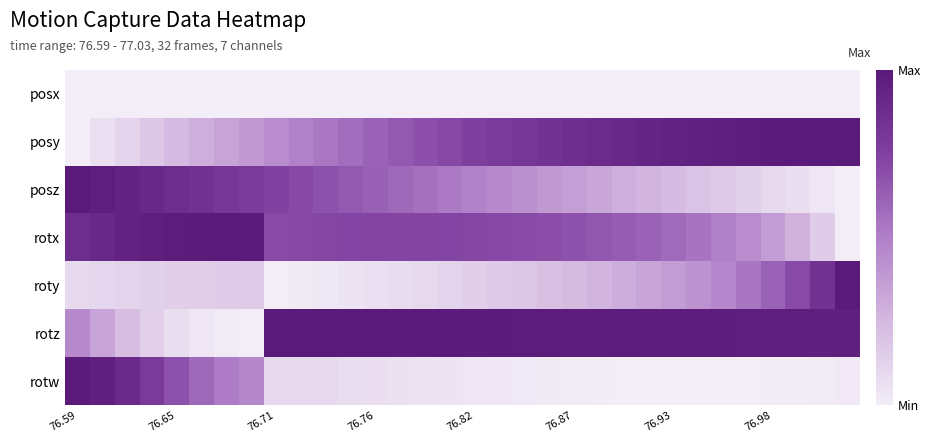

Reading left to right, extract all data points from this chart.

posx: 0.0	0.0	0.0	0.0	0.0	0.0	0.0	0.0	0.0	0.0	0.0	0.0	0.0	0.0	0.0	0.0	0.0	0.0	0.0	0.0	0.0	0.0	0.0	0.0	0.0	0.0	0.0	0.0	0.0	0.0	0.0	0.0
posy: 0.0	0.1	0.1	0.2	0.2	0.3	0.3	0.4	0.4	0.5	0.5	0.6	0.6	0.6	0.7	0.7	0.8	0.8	0.8	0.8	0.9	0.9	0.9	0.9	0.9	1.0	1.0	1.0	1.0	1.0	1.0	1.0
posz: 1.0	1.0	0.9	0.9	0.9	0.8	0.8	0.8	0.7	0.7	0.7	0.6	0.6	0.6	0.6	0.5	0.5	0.5	0.4	0.4	0.4	0.3	0.3	0.3	0.2	0.2	0.2	0.1	0.1	0.1	0.0	0.0
rotx: 0.9	0.9	0.9	1.0	1.0	1.0	1.0	1.0	0.7	0.7	0.7	0.7	0.7	0.7	0.7	0.7	0.7	0.7	0.7	0.7	0.7	0.7	0.6	0.6	0.6	0.5	0.5	0.4	0.4	0.3	0.2	0.0
roty: 0.1	0.1	0.1	0.1	0.1	0.1	0.2	0.2	0.0	0.0	0.0	0.0	0.1	0.1	0.1	0.1	0.1	0.2	0.2	0.2	0.2	0.3	0.3	0.3	0.4	0.4	0.5	0.5	0.6	0.7	0.8	1.0
rotz: 0.5	0.3	0.2	0.1	0.1	0.0	0.0	0.0	1.0	1.0	1.0	1.0	1.0	1.0	1.0	1.0	1.0	1.0	1.0	1.0	1.0	1.0	1.0	1.0	1.0	1.0	1.0	1.0	1.0	1.0	1.0	1.0
rotw: 1.0	1.0	0.9	0.8	0.7	0.6	0.5	0.5	0.1	0.1	0.1	0.1	0.1	0.1	0.0	0.0	0.0	0.0	0.0	0.0	0.0	0.0	0.0	0.0	0.0	0.0	0.0	0.0	0.0	0.0	0.0	0.0